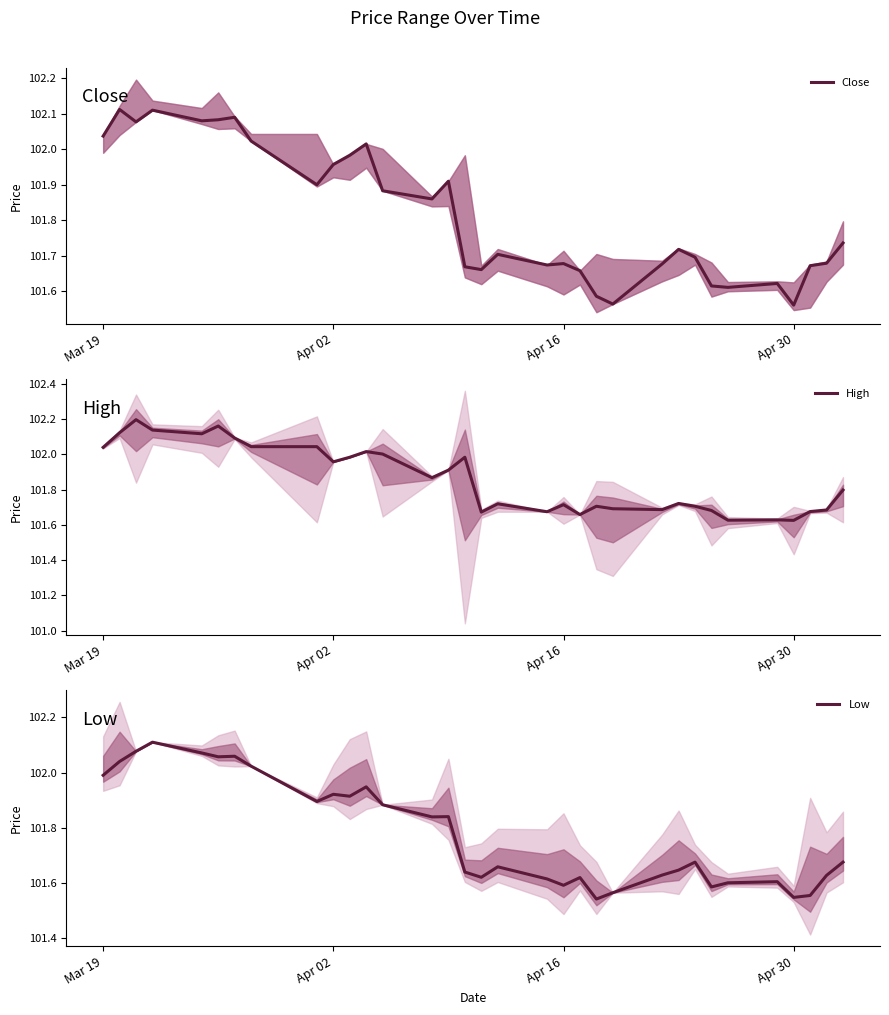

At Apr 16, list the series in order from largest to smallest.

High, Close, Low